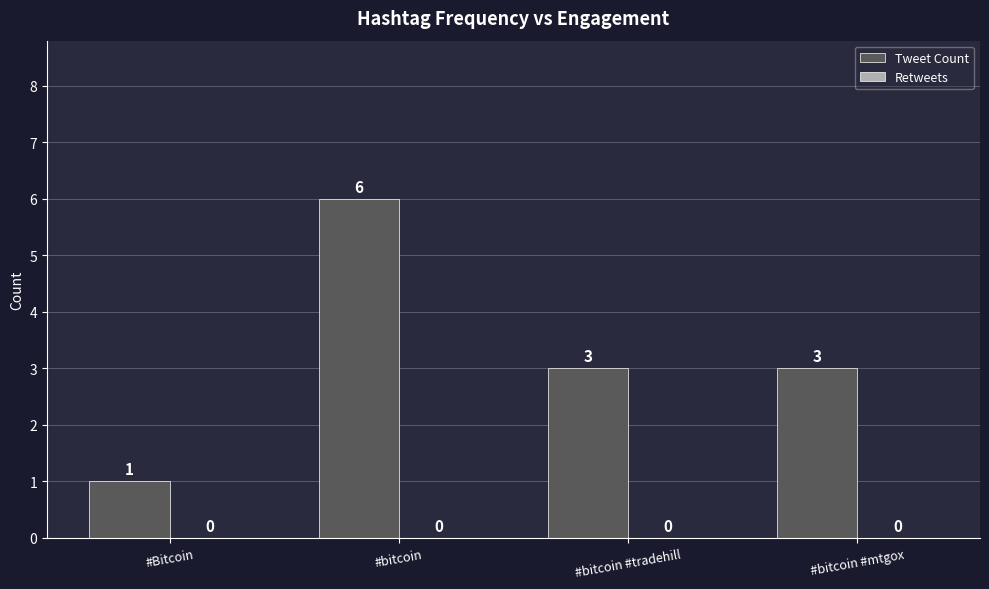

Approximately how many times larger is the value at #bitcoin #tradehill compared to #bitcoin?

0.5